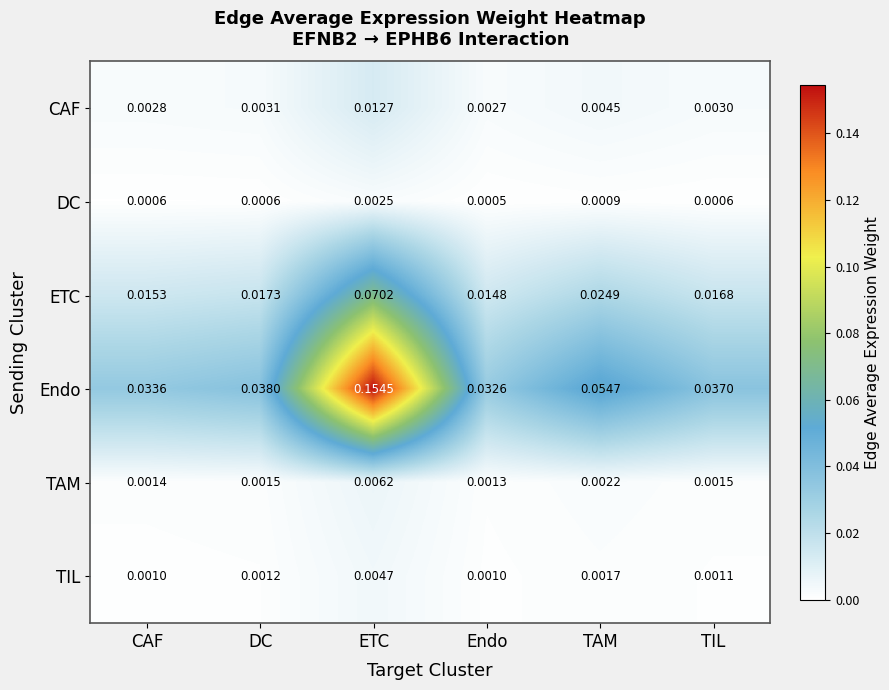

At which category is the sum across all series the highest?

ETC